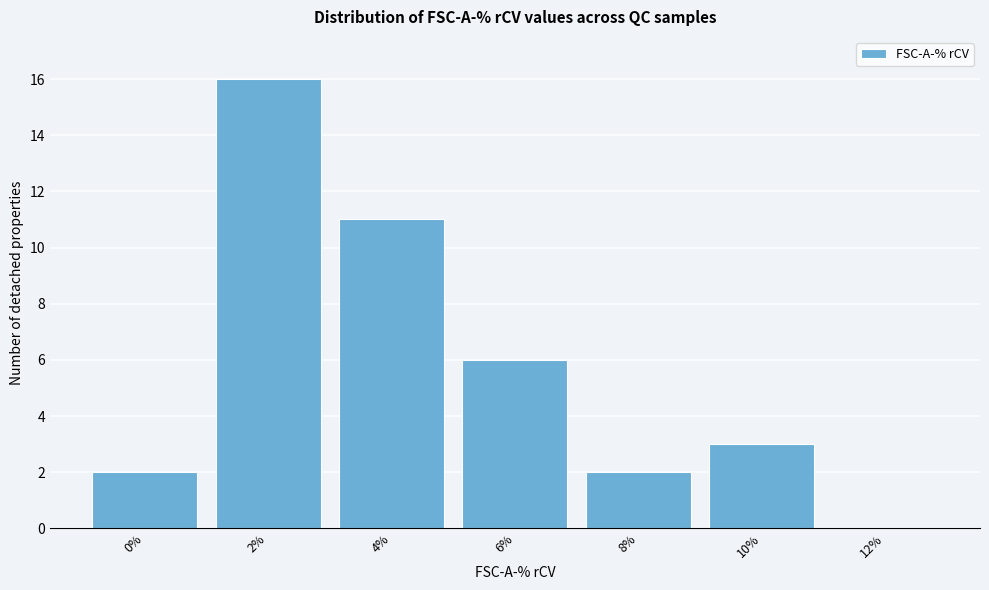

Reading left to right, what are all the values shown in this chart?

0%=2	2%=16	4%=11	6%=6	8%=2	10%=3	12%=0